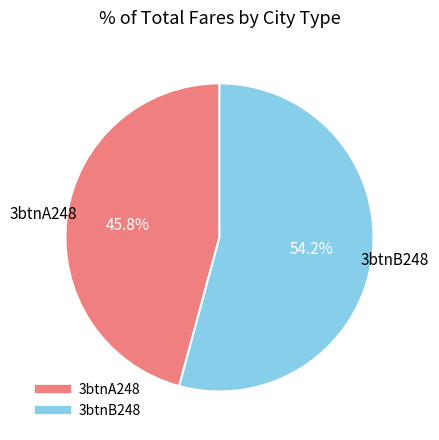

To the nearest percent, what is the average slice percentage?

50%